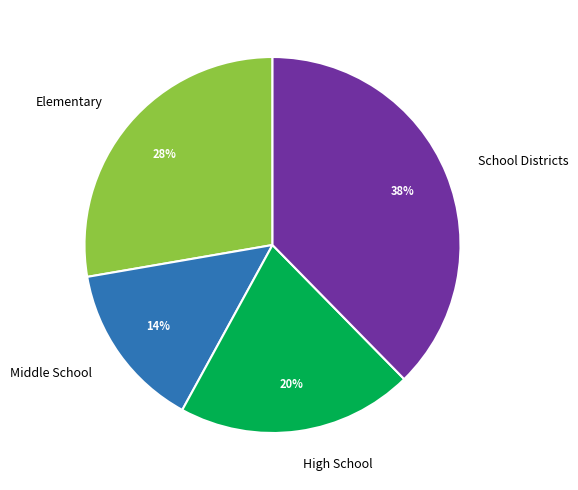

Combined, do Middle School and School Districts account for over 50%?

Yes